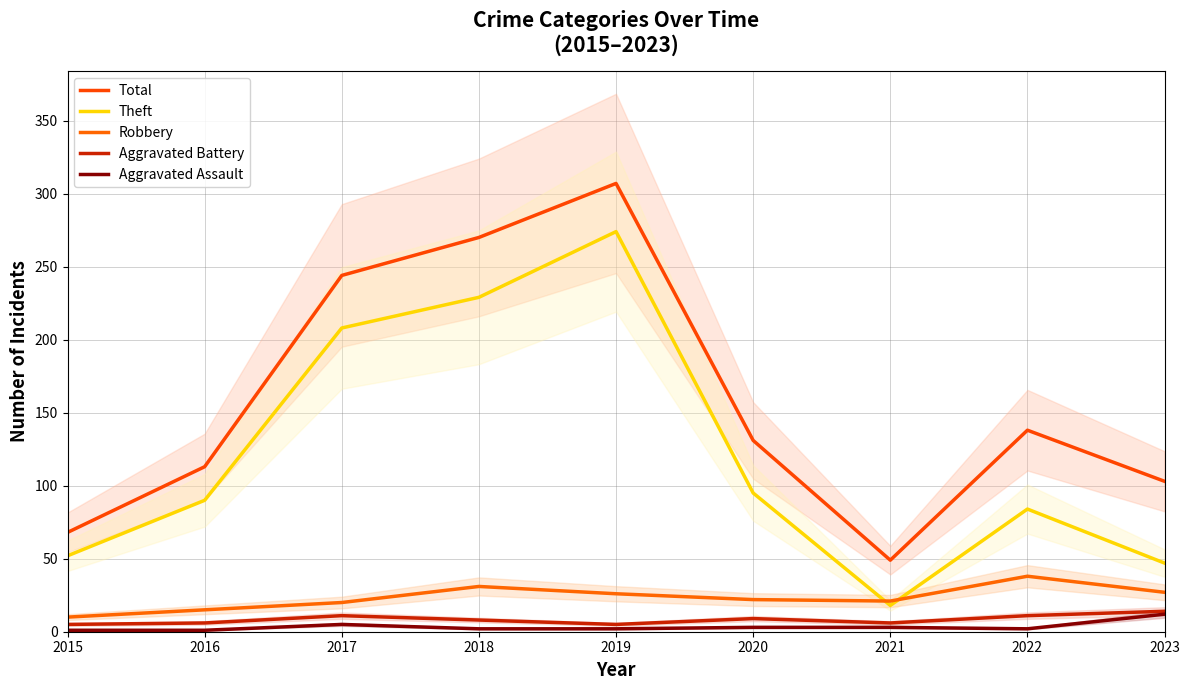

True or false: Aggravated Battery and Total cross at least once.

False